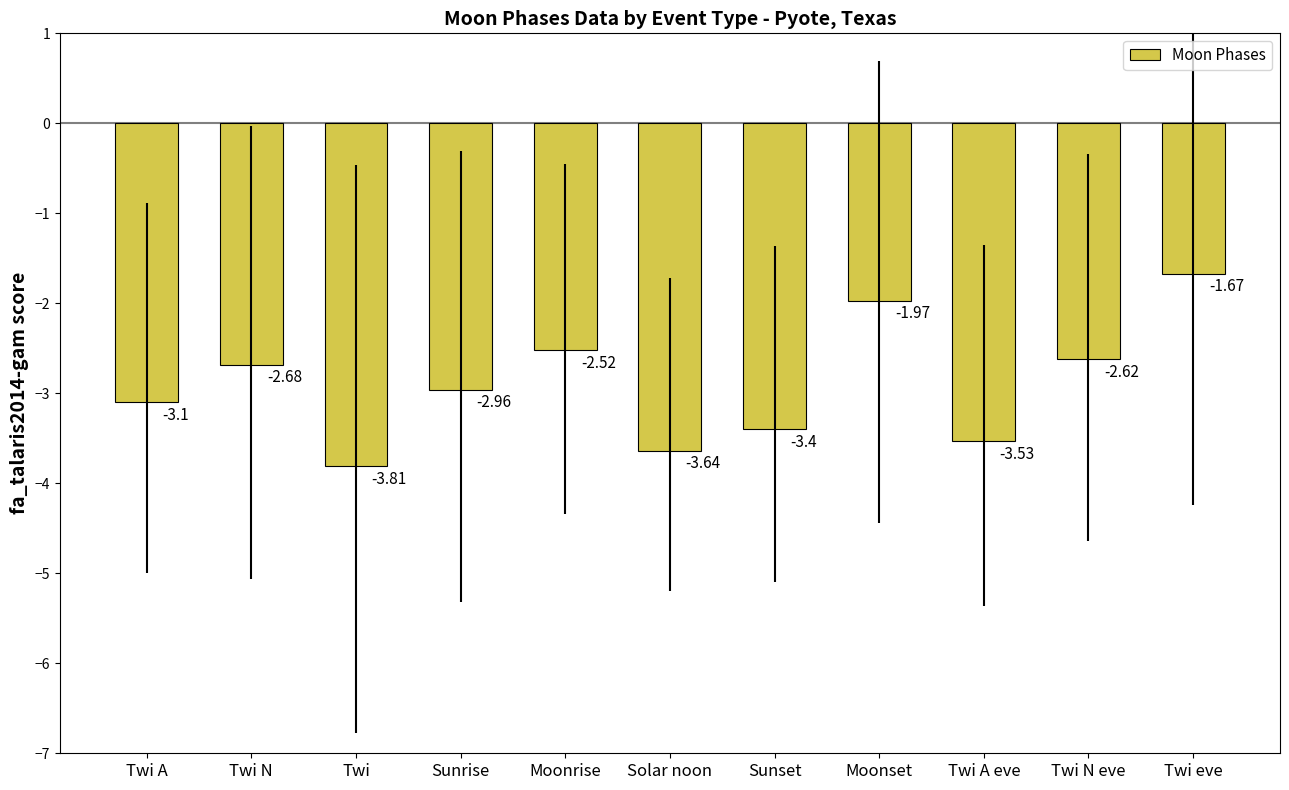

True or false: the data shows -0.7 at Twi eve.

False